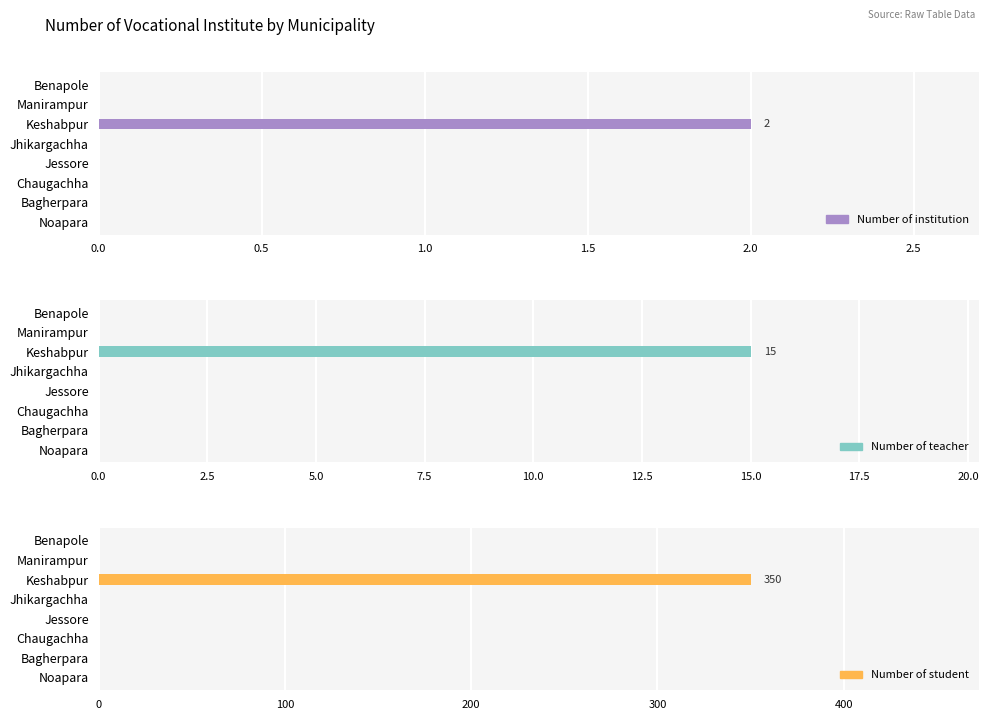

What is the value of the Number of institution bar at the 6th from the left?

2